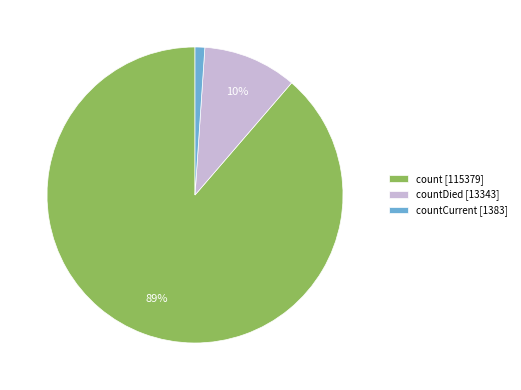

To the nearest percent, what is the average slice percentage?

33%